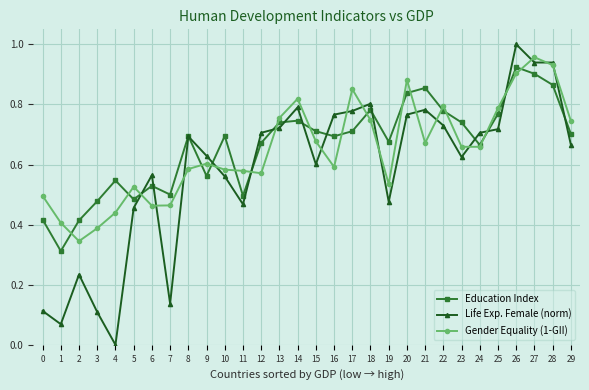

Between 16 and 19, which series saw the biggest shift?

Life Exp. Female (norm)